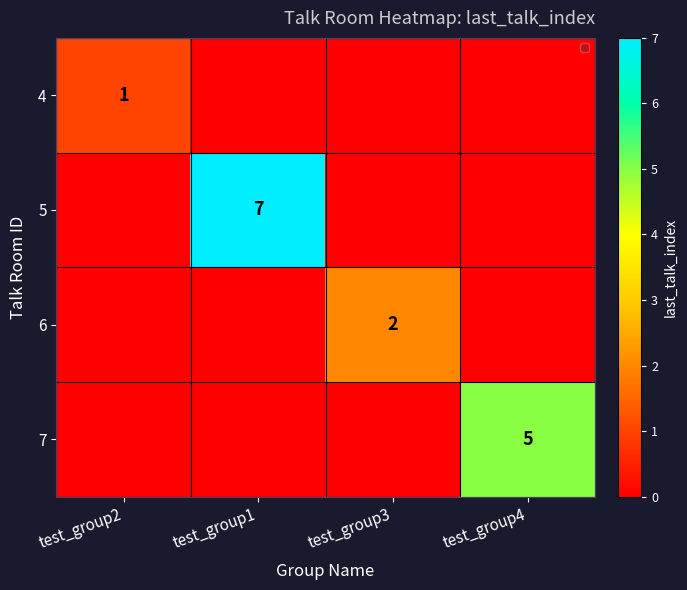

The 4 series shows 1 at test_group2. True or false?

True